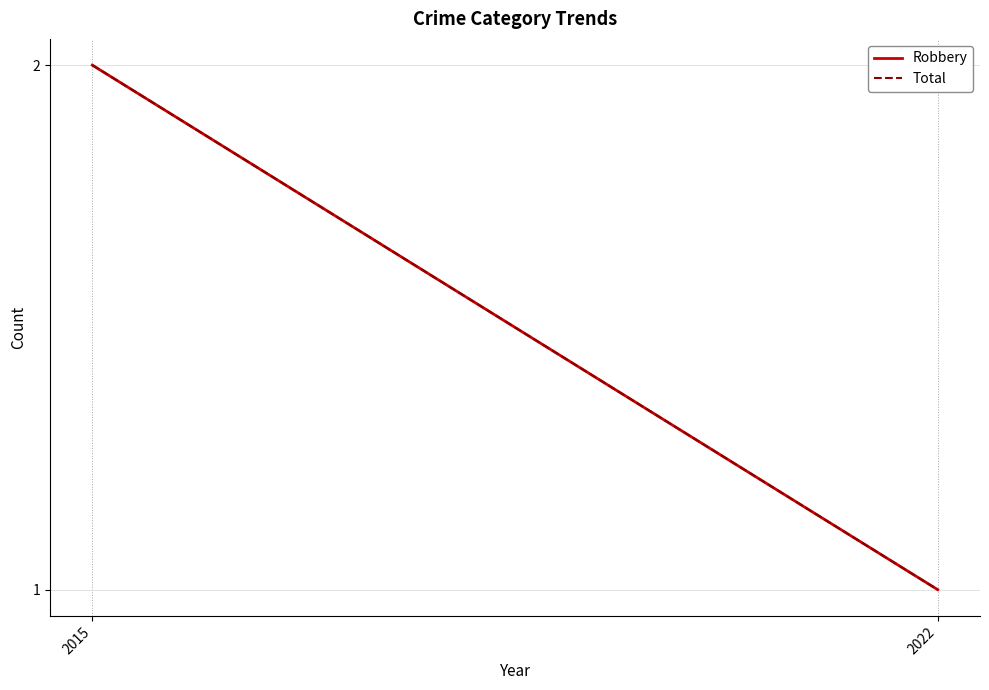

Where is Total nearest to the value 1?

2022